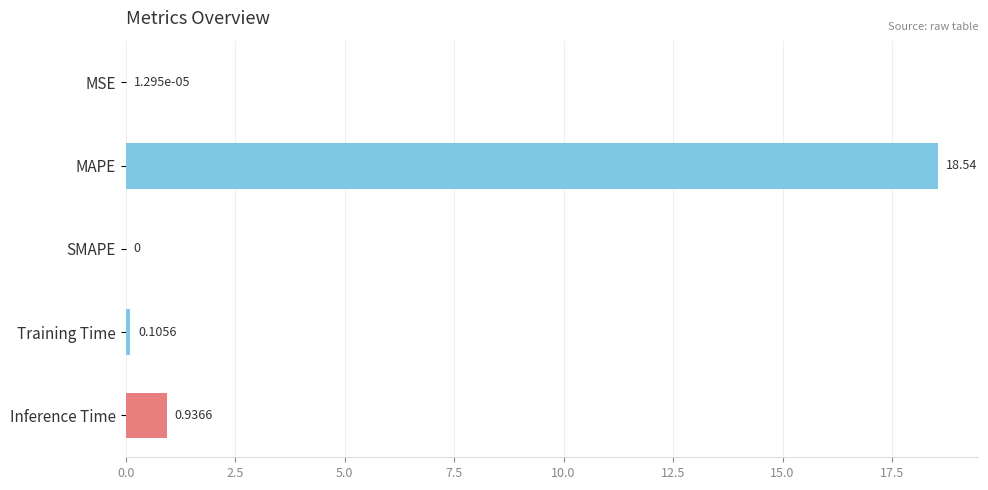

At which category does the chart reach its peak across all series?

MAPE